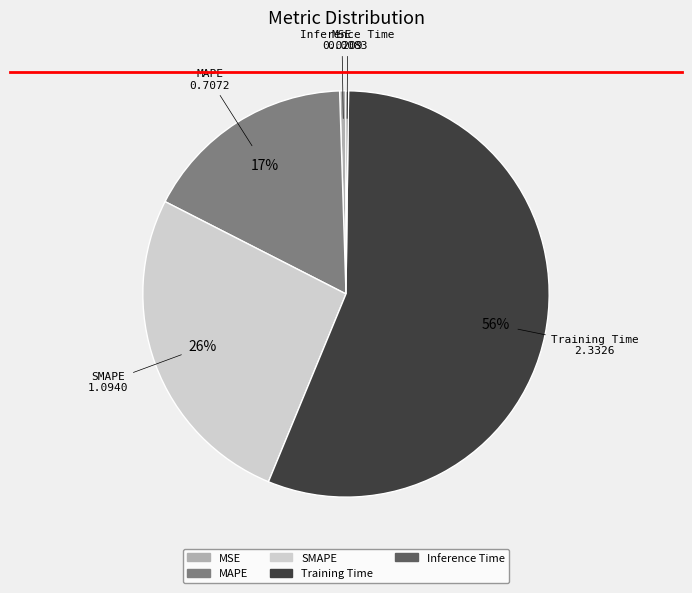

What is the ratio of the value at SMAPE to the value at Training Time?

0.5